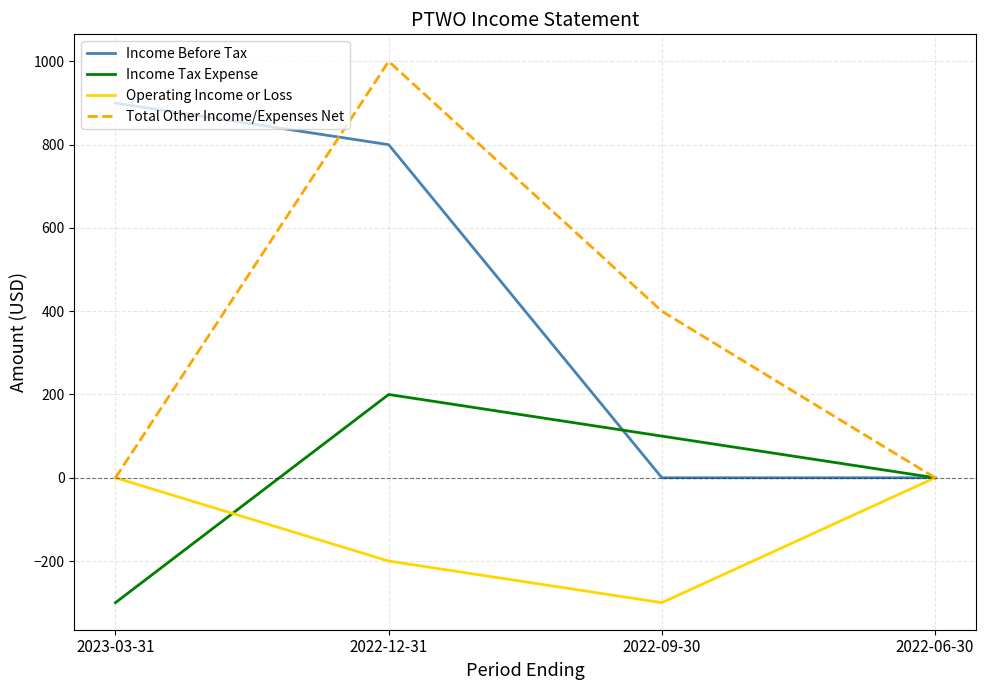

What is the minimum value for Income Tax Expense?

-300